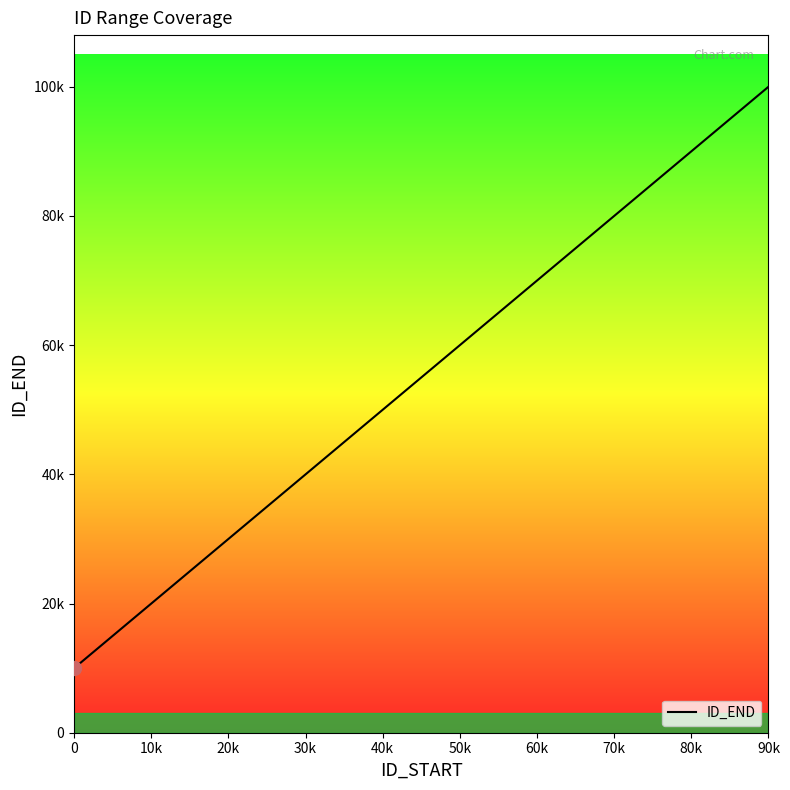

Does the chart display data point markers on the line(s)?

No